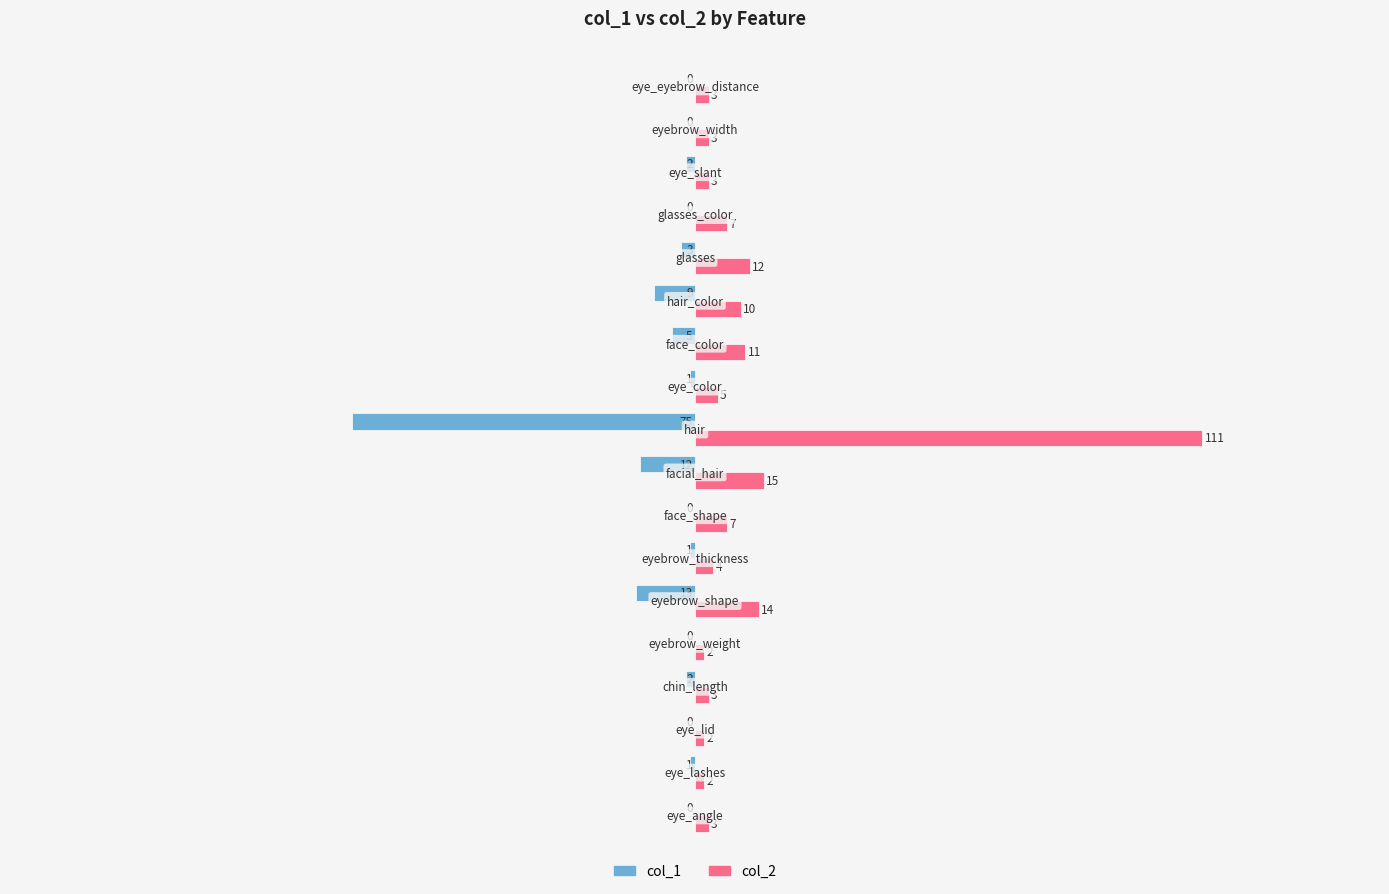

What is the greatest value displayed?

111